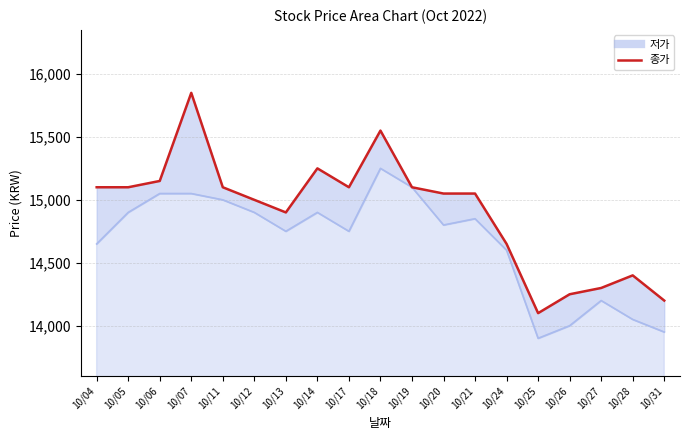

How many categories are shown in the chart?

19